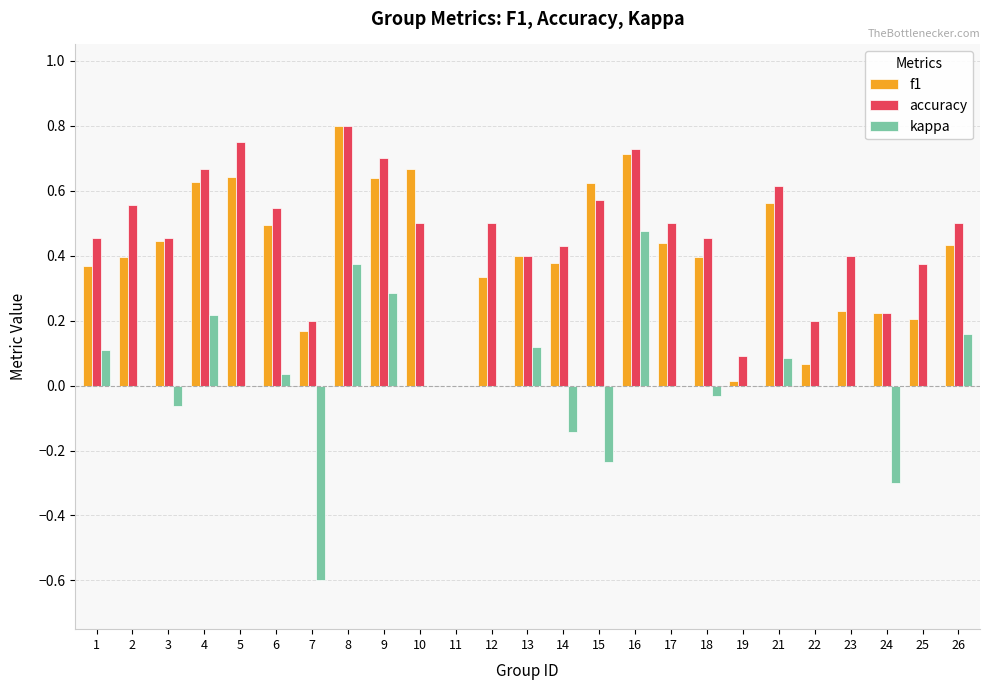

What are all the series names shown in the legend?

f1, accuracy, kappa